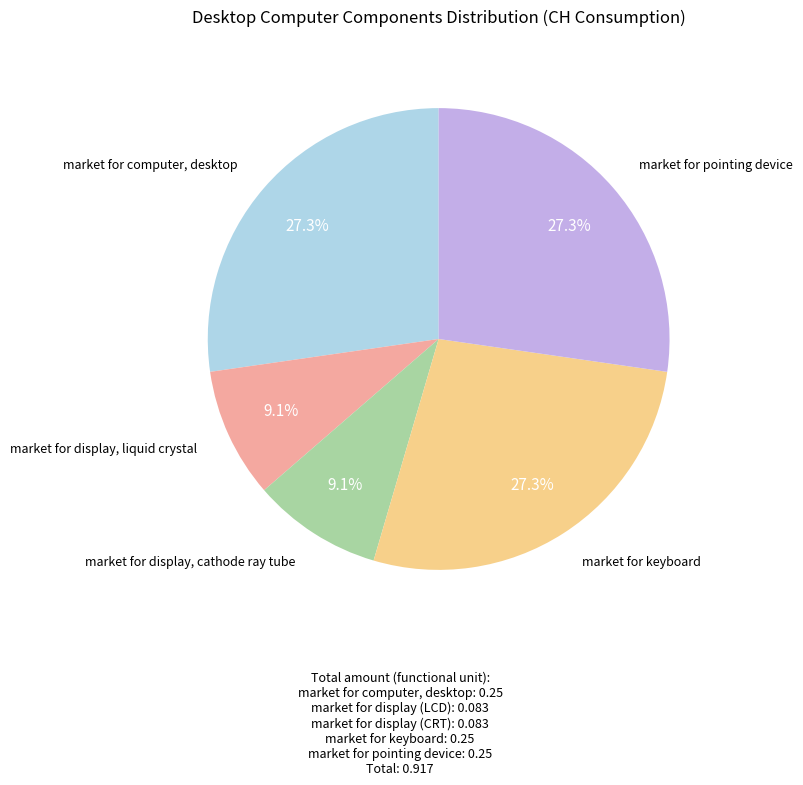

Is there a majority slice in this chart?

No